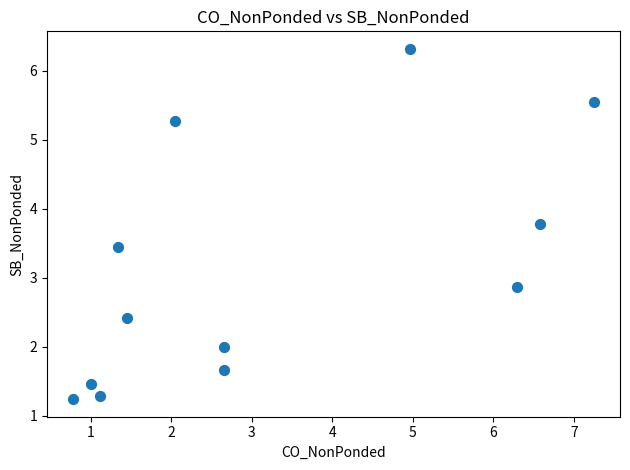

What Y value in the scatter plot is closest to 3?

2.9